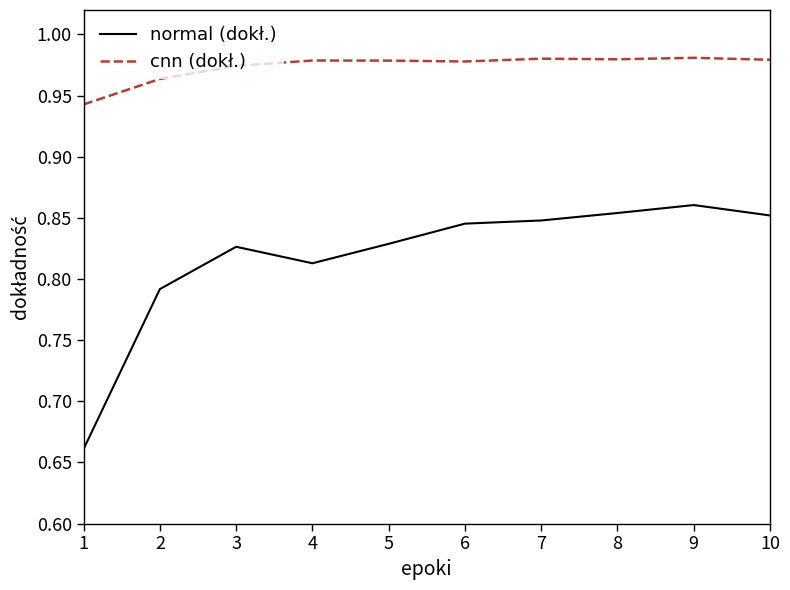

At which category is the sum across all series the highest?

9